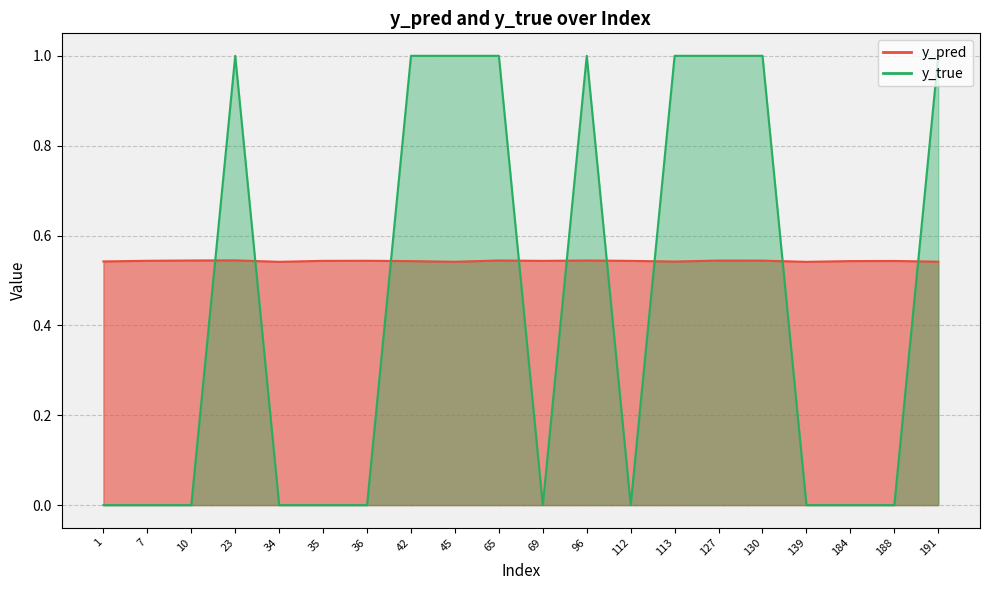

Does the chart have visible grid lines?

Yes